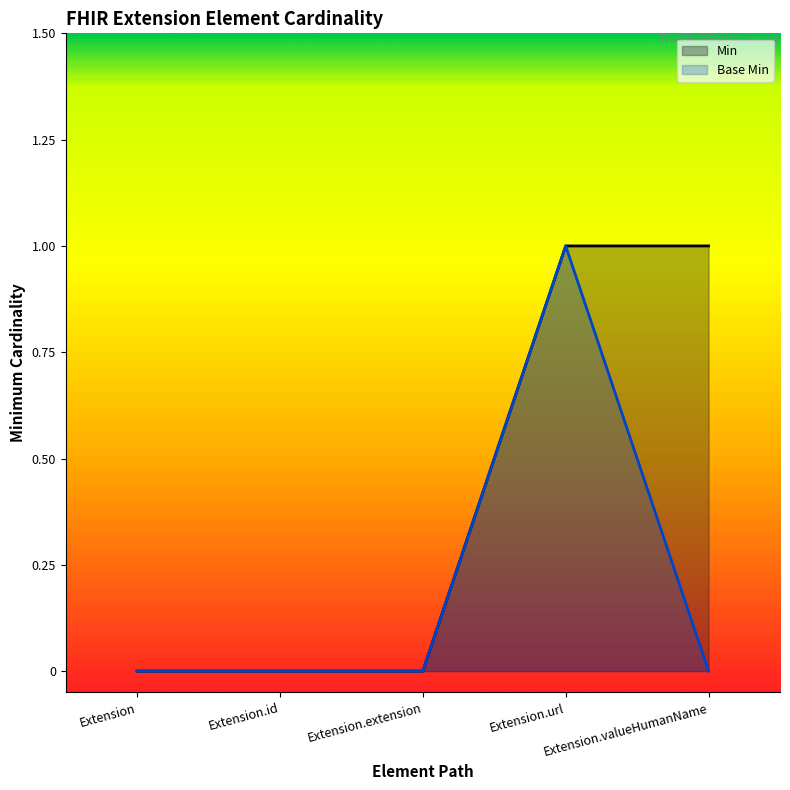

True or false: Min and Base Min intersect in this chart.

False